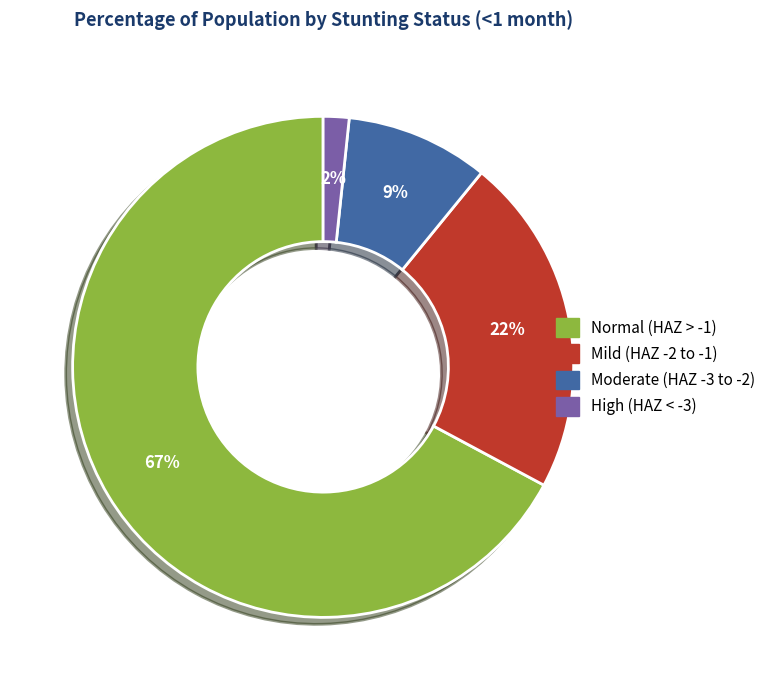

Does any single category account for the majority?

Yes